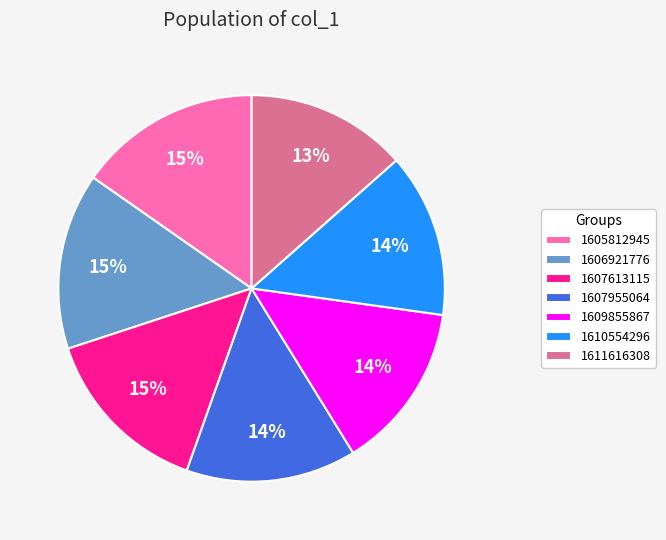

What is the ratio of the value at 1611616308 to the value at 1606921776?

0.9